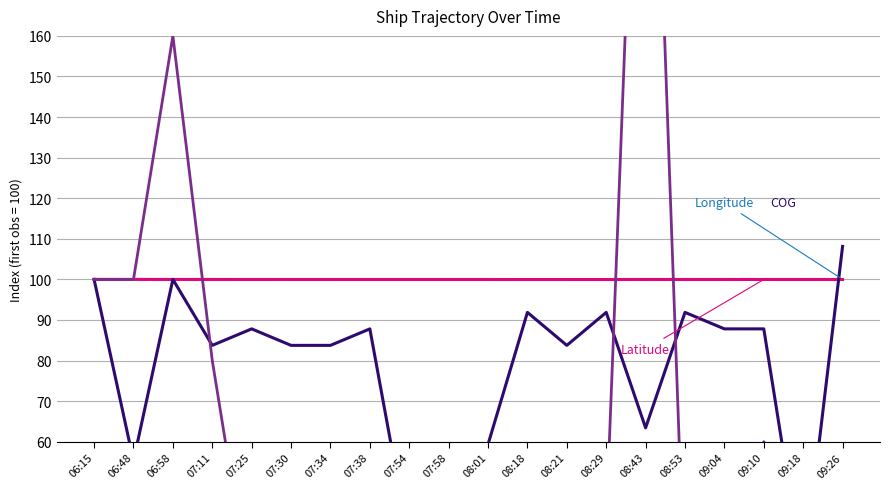

What is the total value across all series at 08:29?

331.8